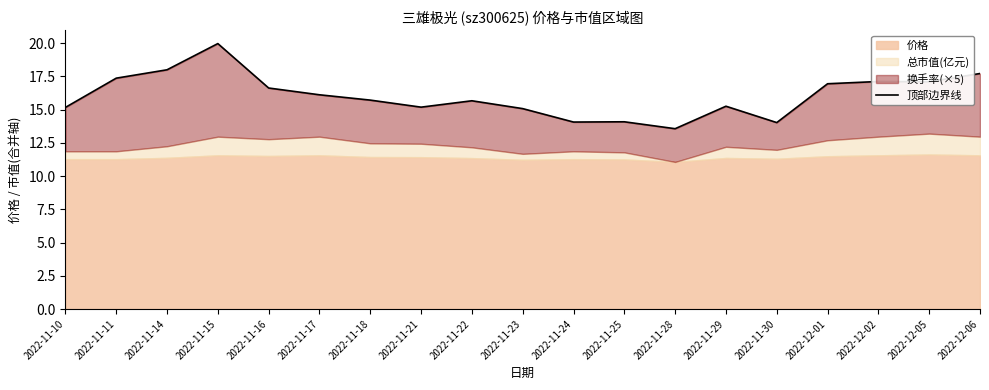

What is the maximum value shown in the chart?

20.0